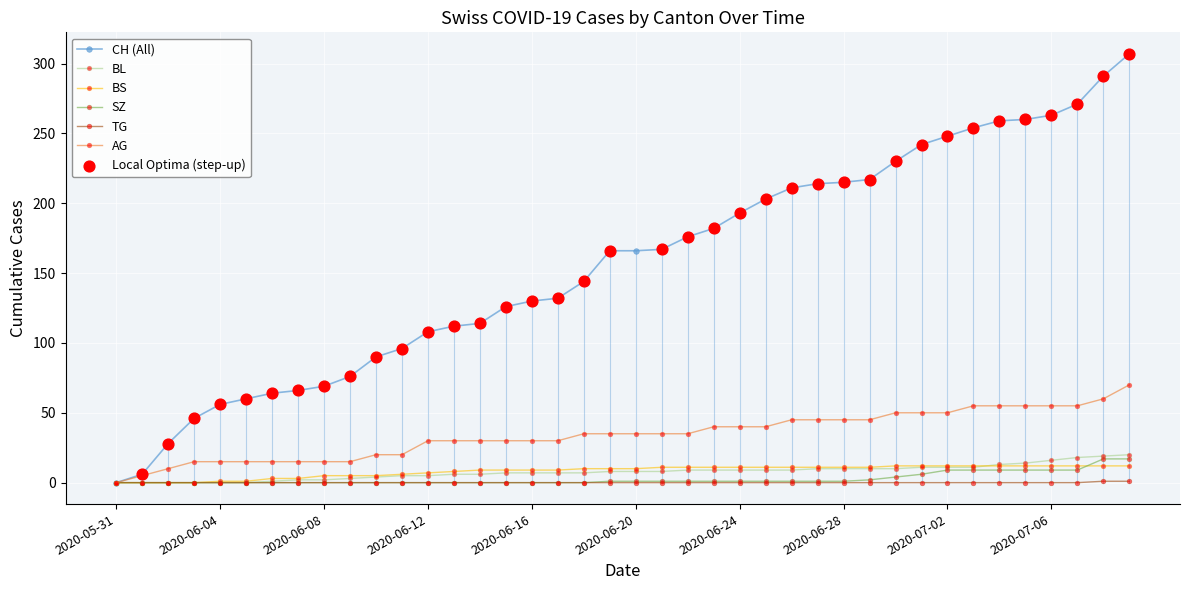

What is the highest value of the SZ series?

17